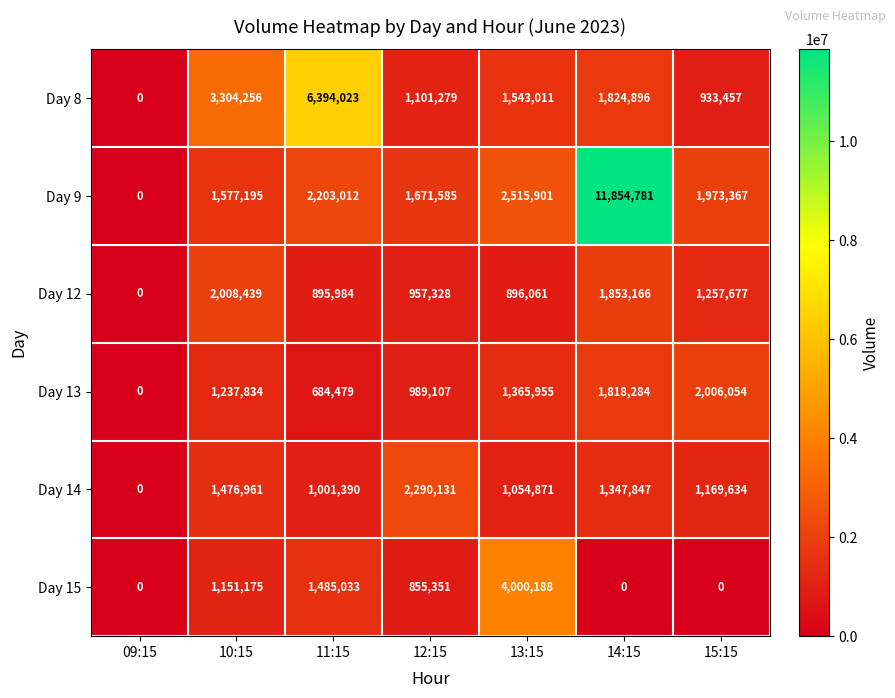

What is the sum of the Day 9 values at 12:15 and 14:15?

13526366